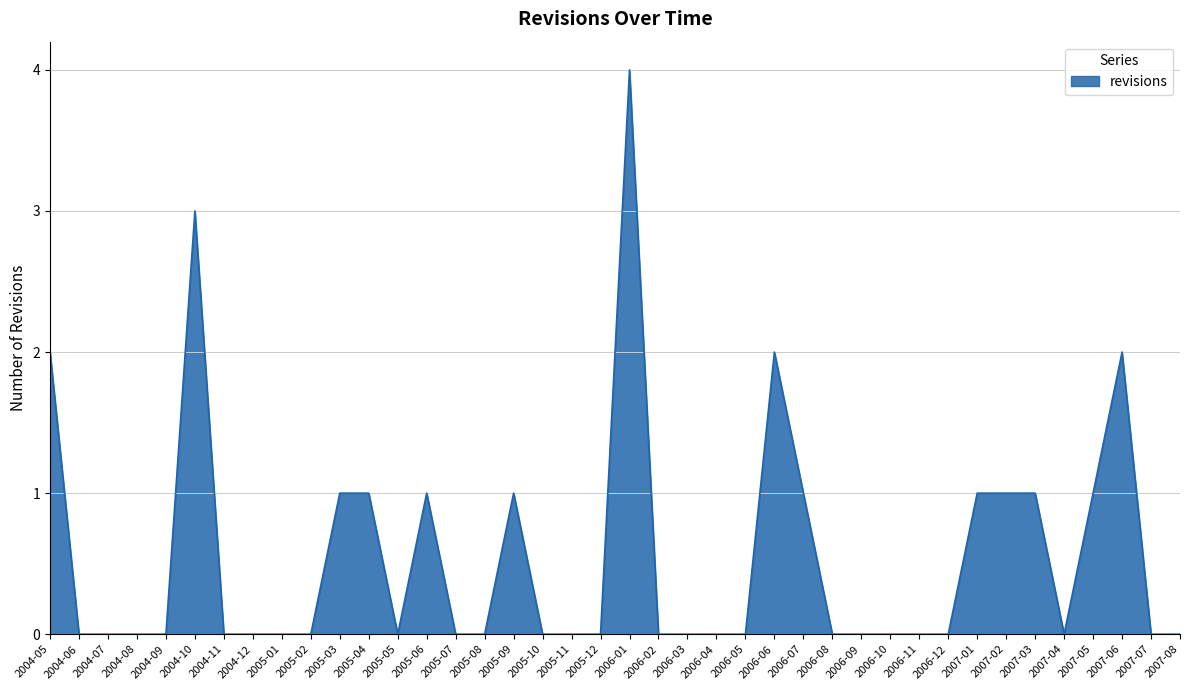

What is the greatest value displayed?

4